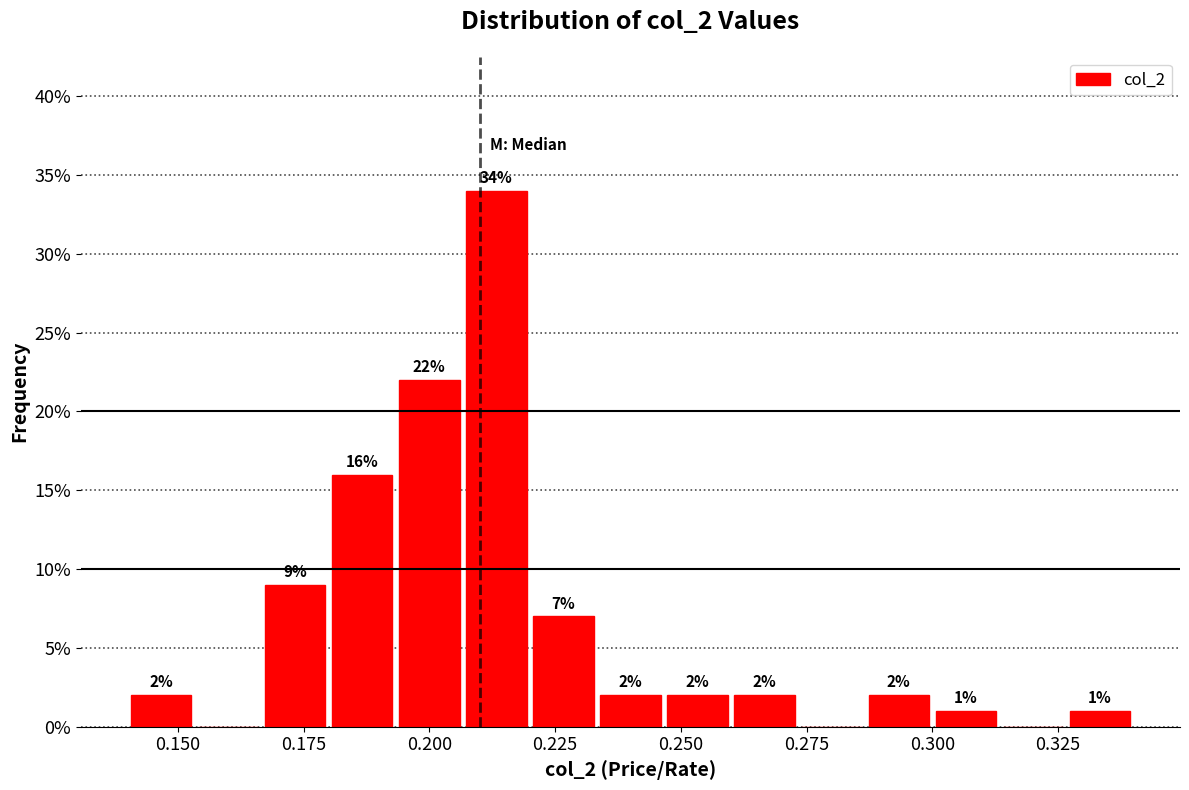

Around what value on the x-axis is the tallest bar? Give the approximate position of its centre, as read against the axis.

0.215